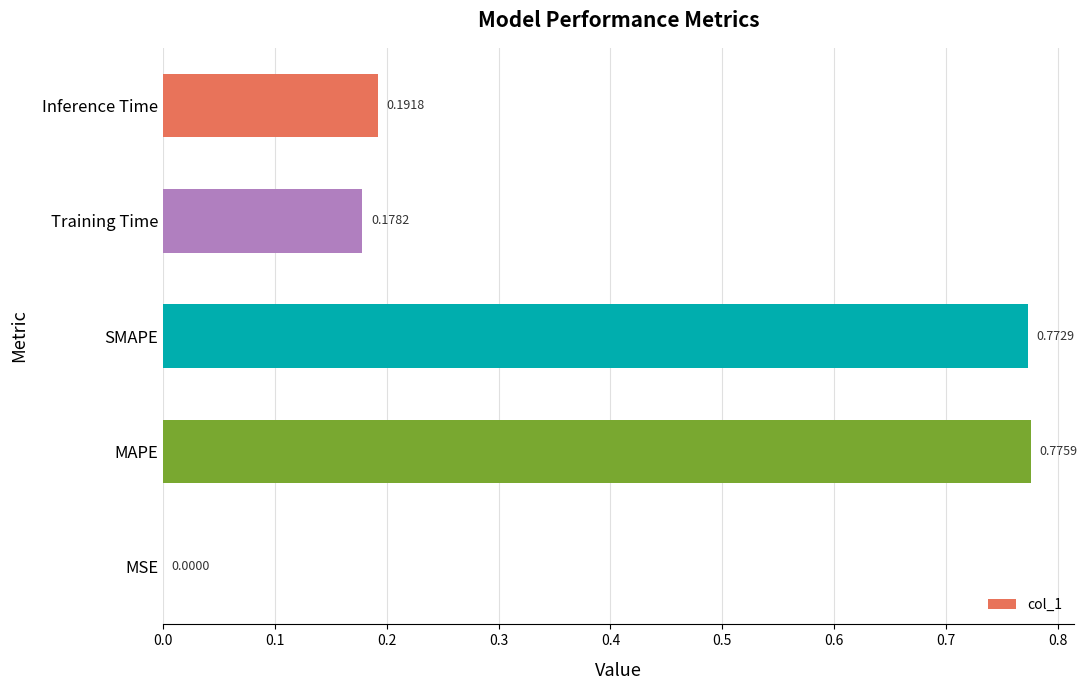

Which label corresponds to the largest value in the chart?

MAPE